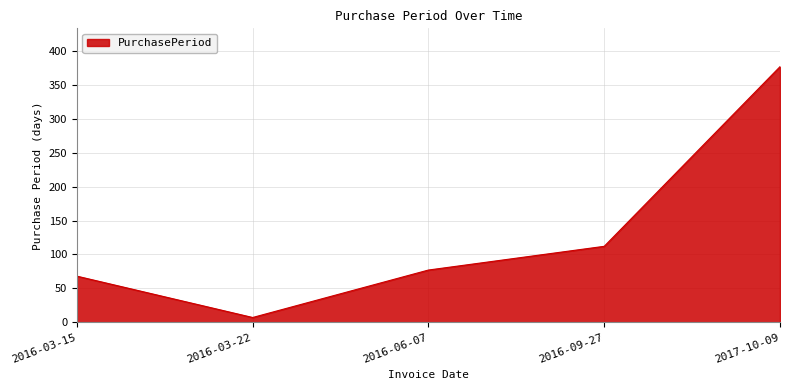

Rank the categories by value from lowest to highest.

2016-03-22, 2016-03-15, 2016-06-07, 2016-09-27, 2017-10-09